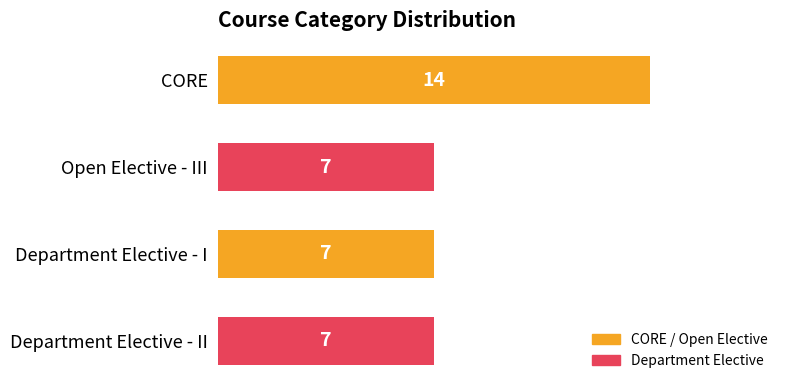

Which category has the highest value across all series?

CORE